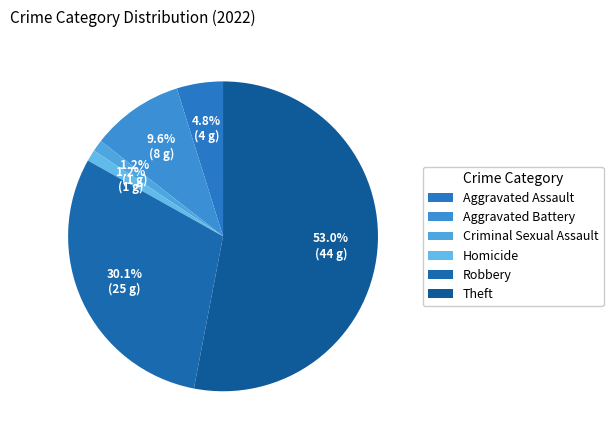

Rank the categories by value from lowest to highest.

Criminal Sexual Assault, Homicide, Aggravated Assault, Aggravated Battery, Robbery, Theft